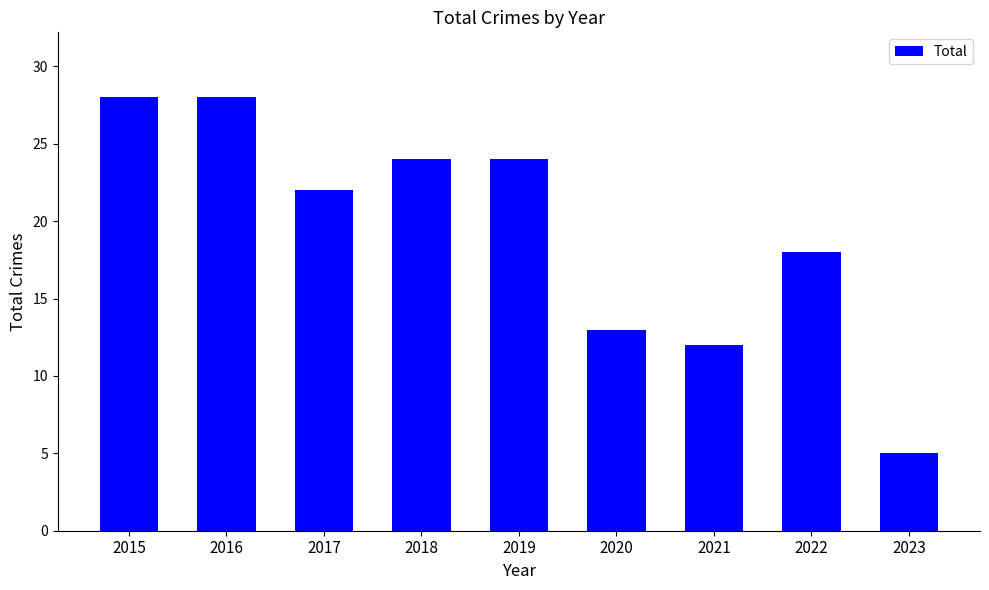

How many data points are less than 22?

4